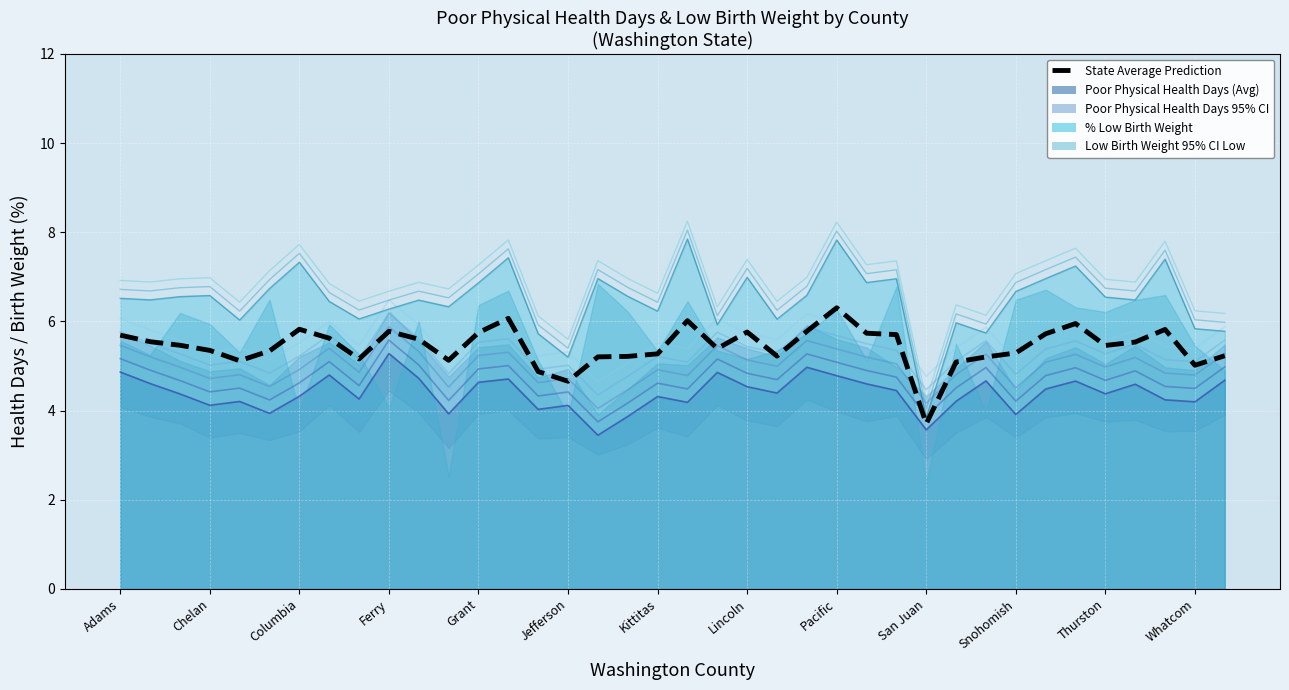

What is the sum of all values?

206.6